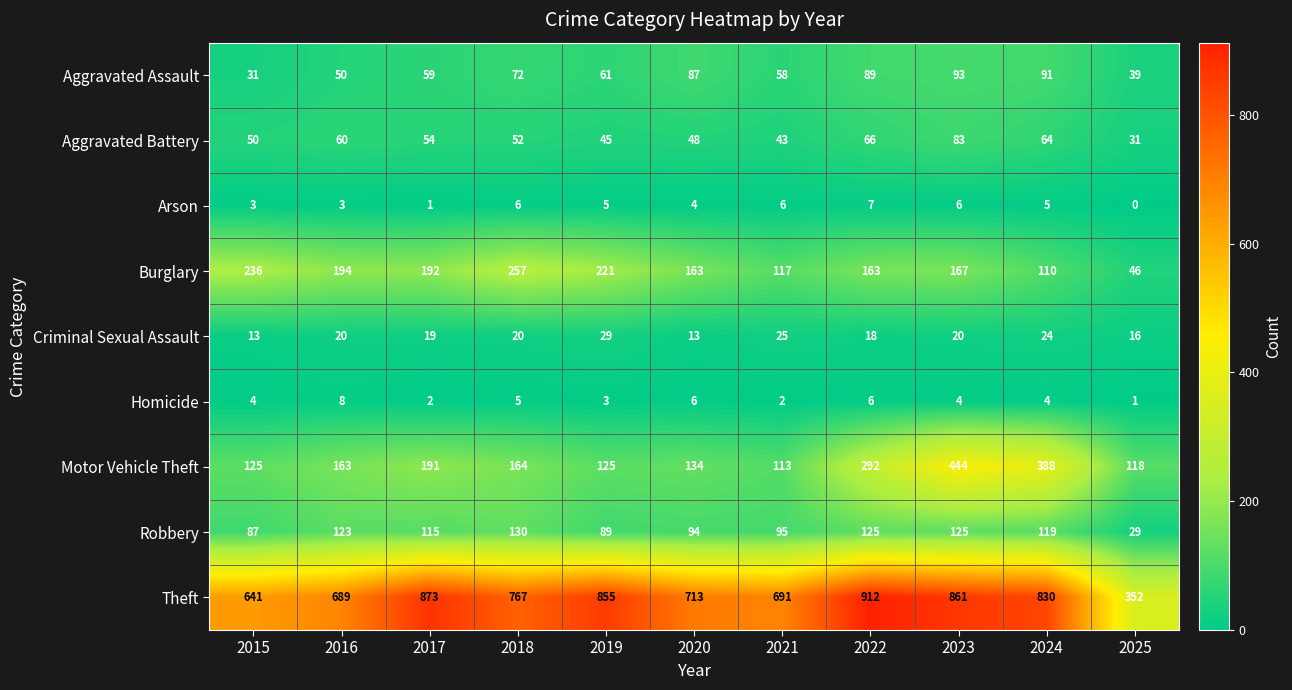

Between 2019 and 2023, which series saw the biggest shift?

Motor Vehicle Theft